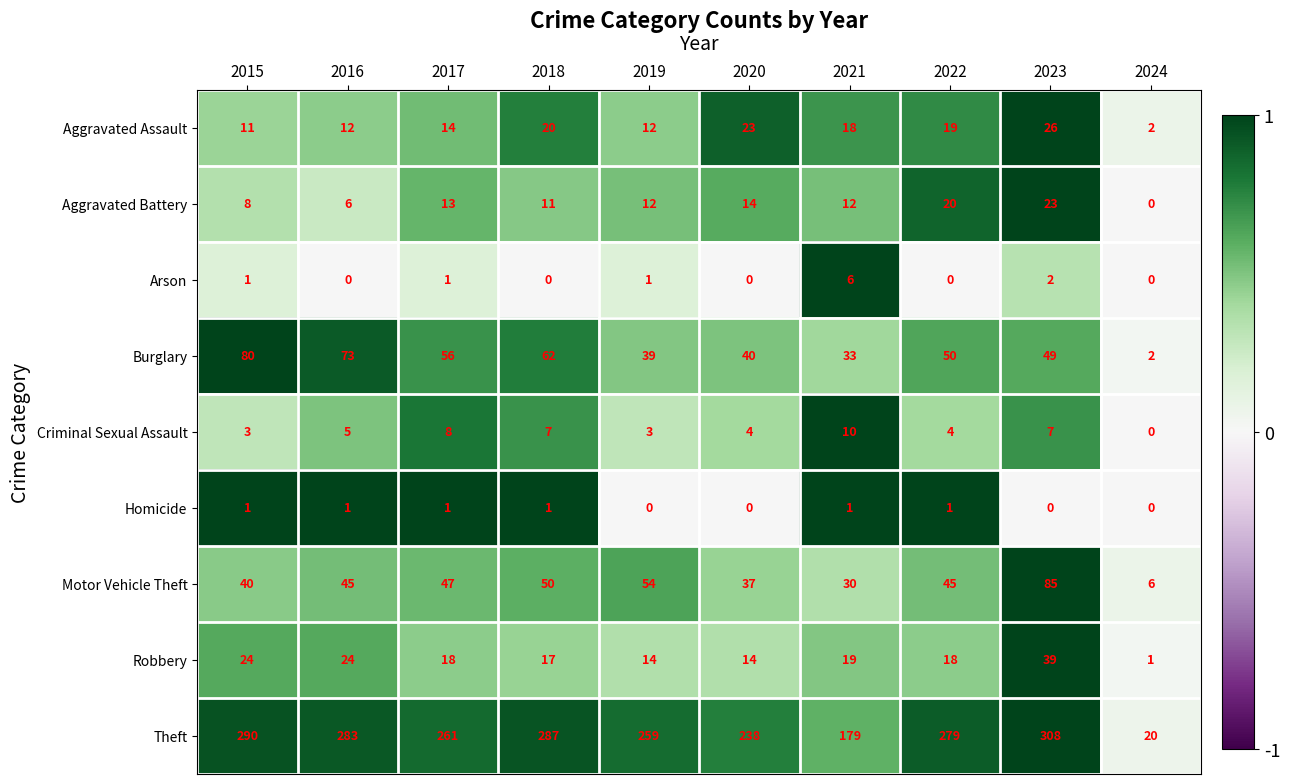

True or false: Motor Vehicle Theft has a value of 78 at 2022.

False